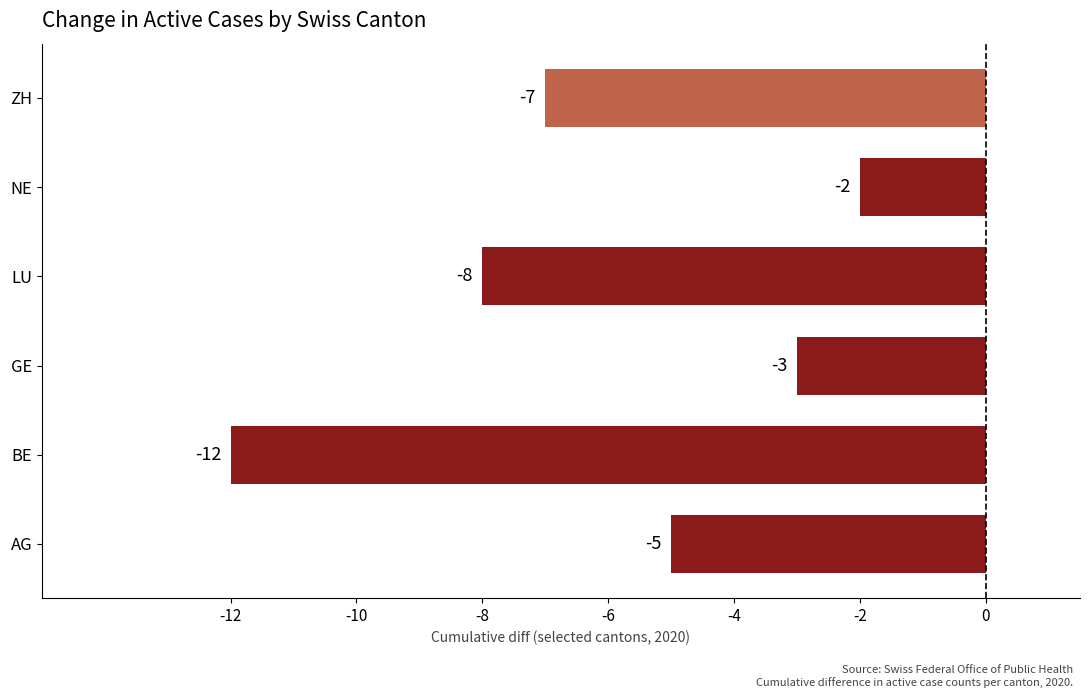

What is the sum of all values?

-37